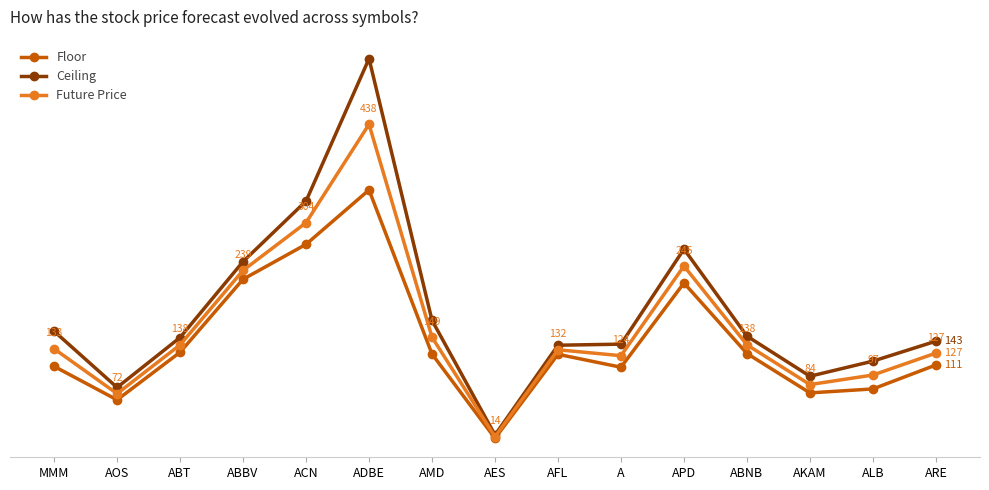

What is the minimum value for Ceiling?

15.9